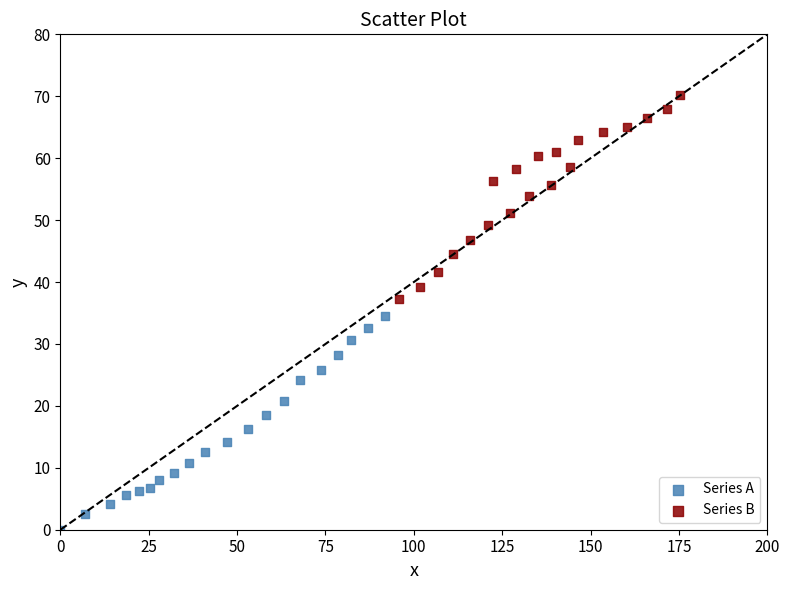

Which series reaches the maximum Y coordinate?

Series B